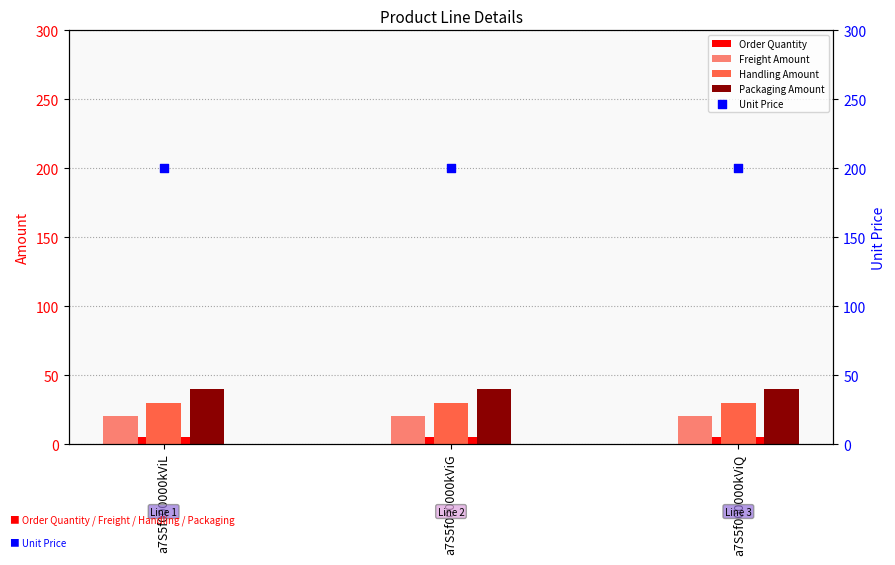

Which series has the largest total across all categories?

Unit Price